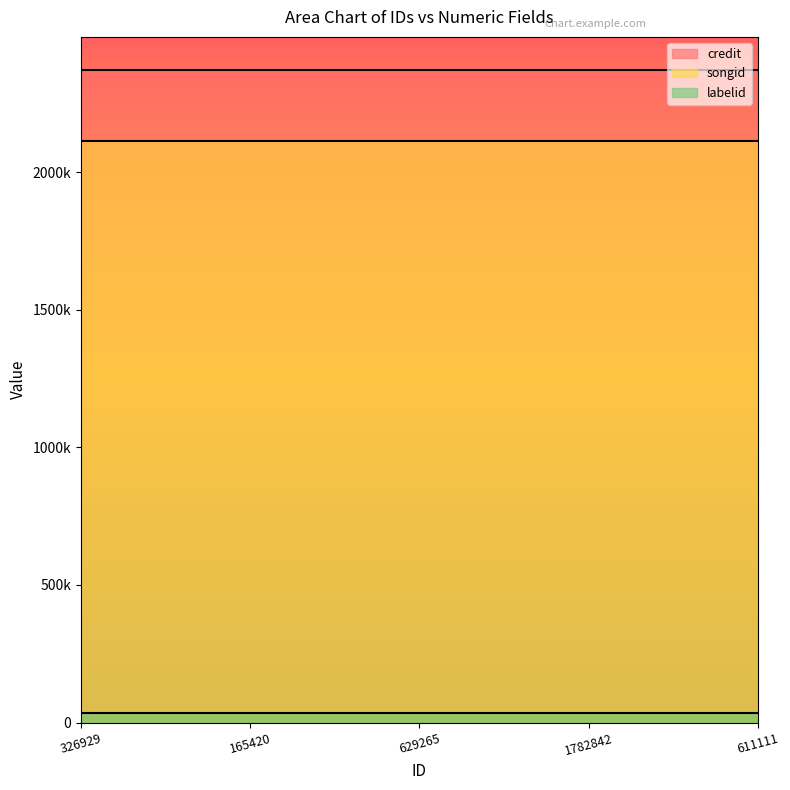

True or false: labelid and credit cross at least once.

False